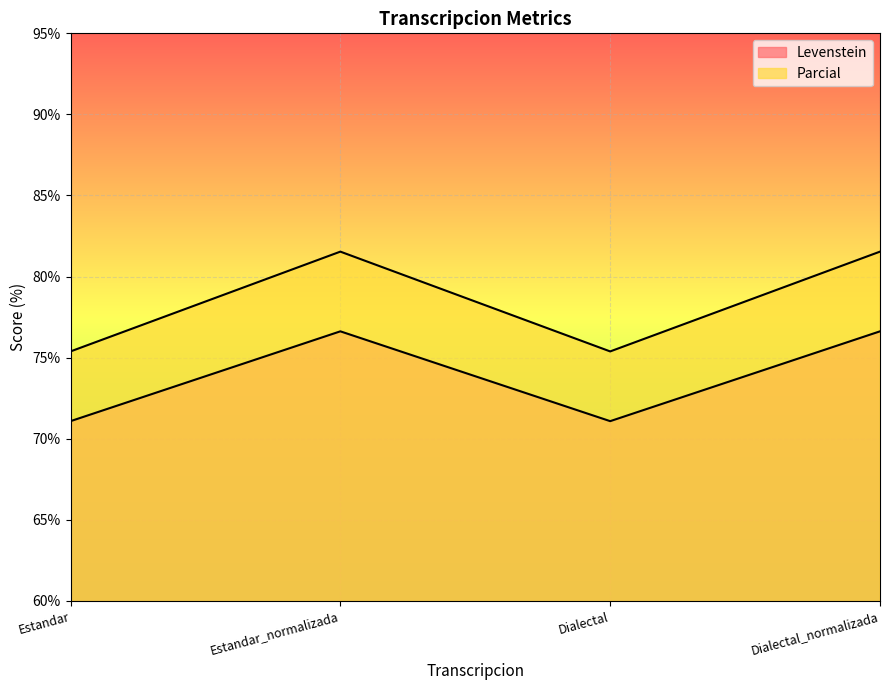

What is the label of the 1st point from the left?

Estandar